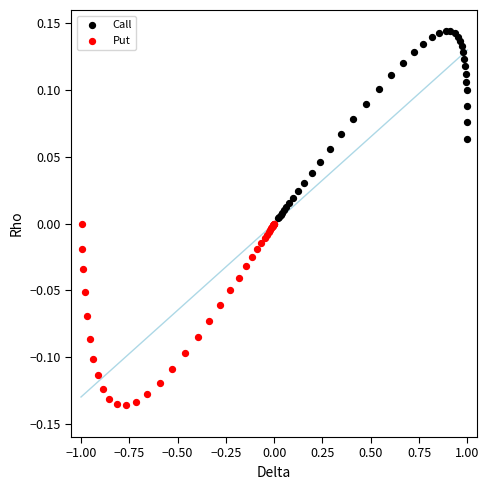

Which series contains the highest Y value?

Call